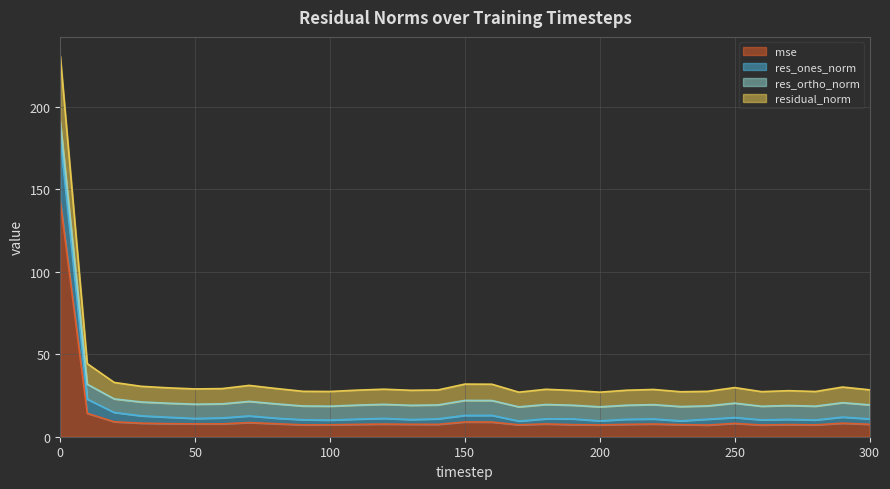

True or false: residual_norm and mse cross at least once.

False